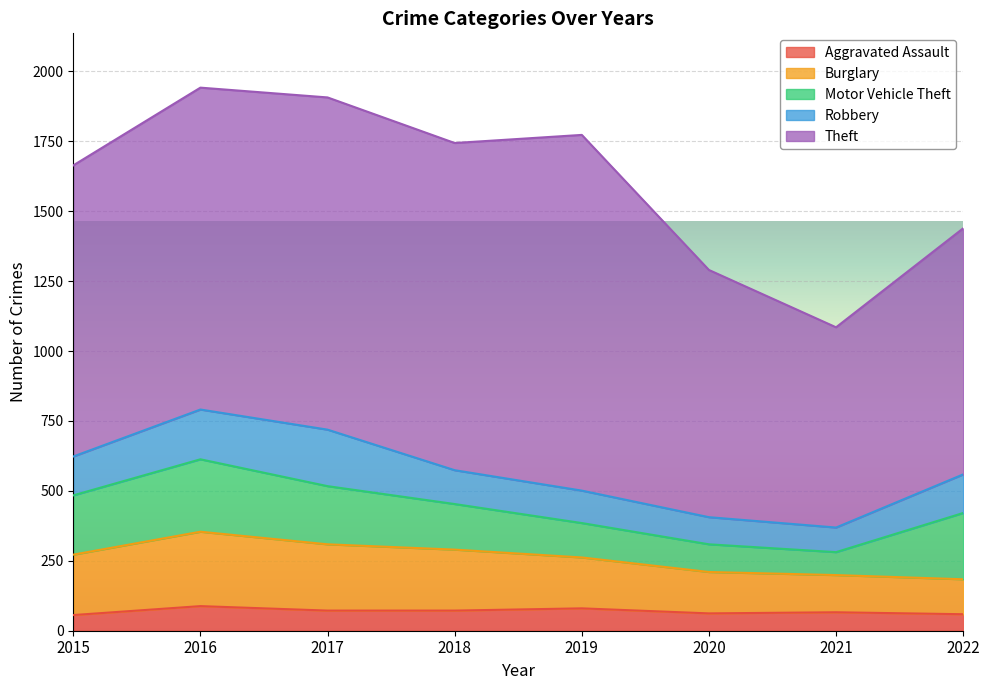

Read the Robbery value at 2017, to the nearest 50.

200